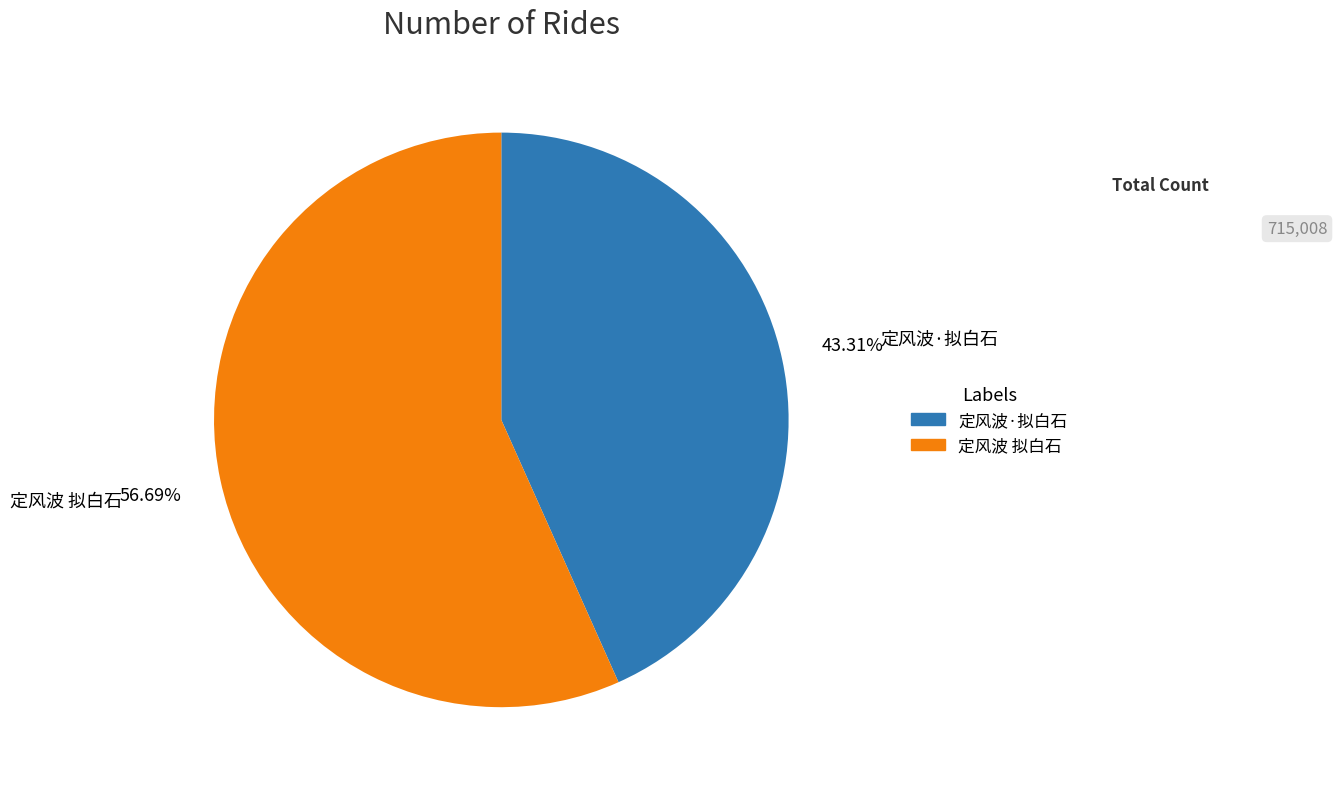

Do 定风波 拟白石 and 定风波·拟白石 together represent more than half of the pie?

Yes